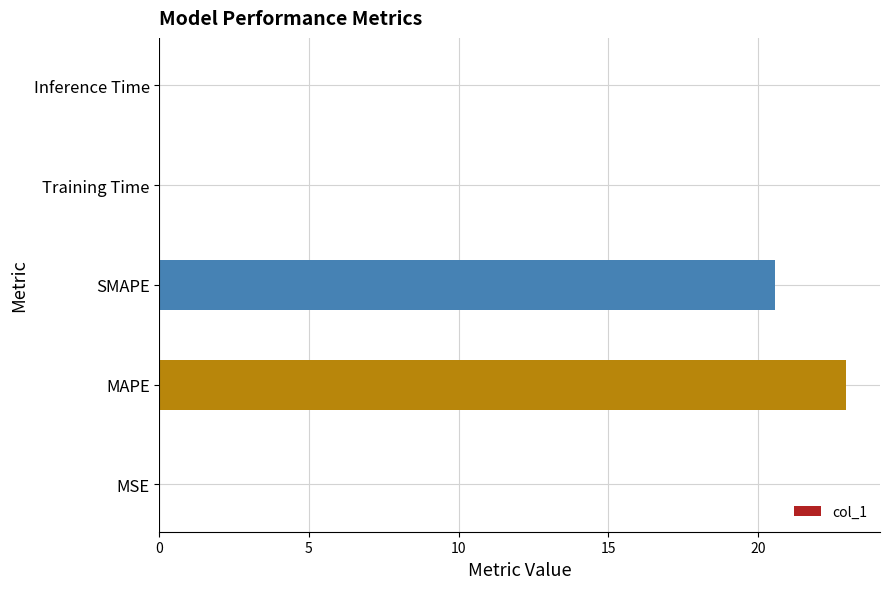

Are the bars horizontal?

Yes